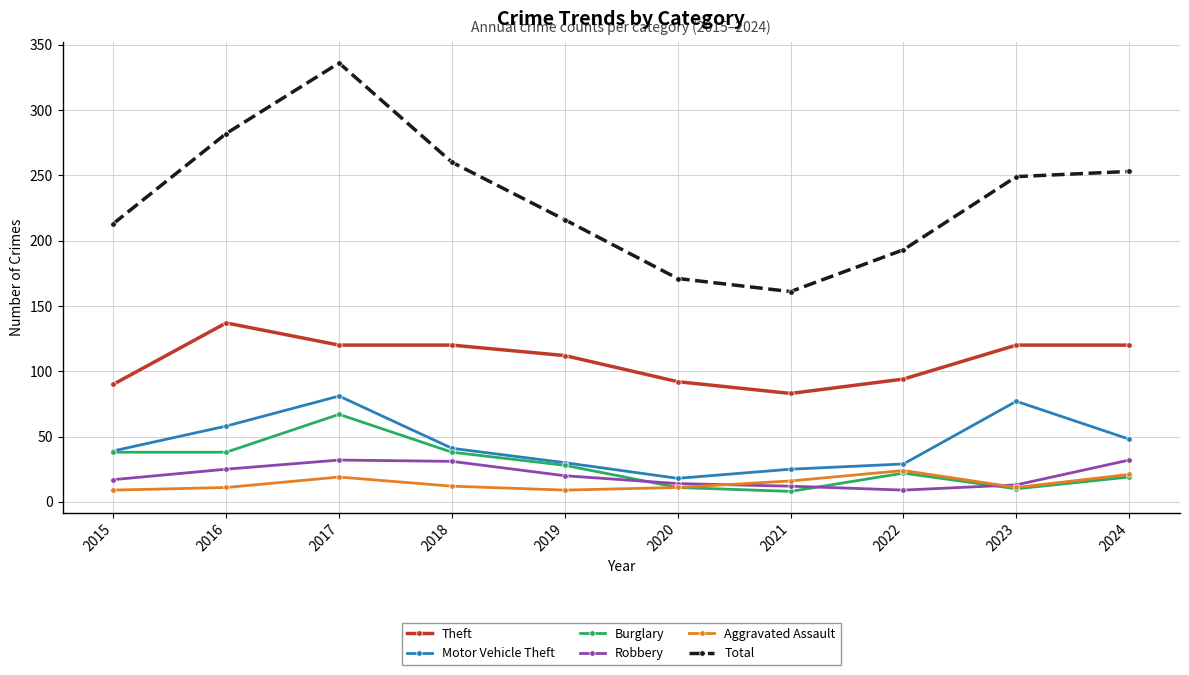

What is the maximum value for Theft?

137